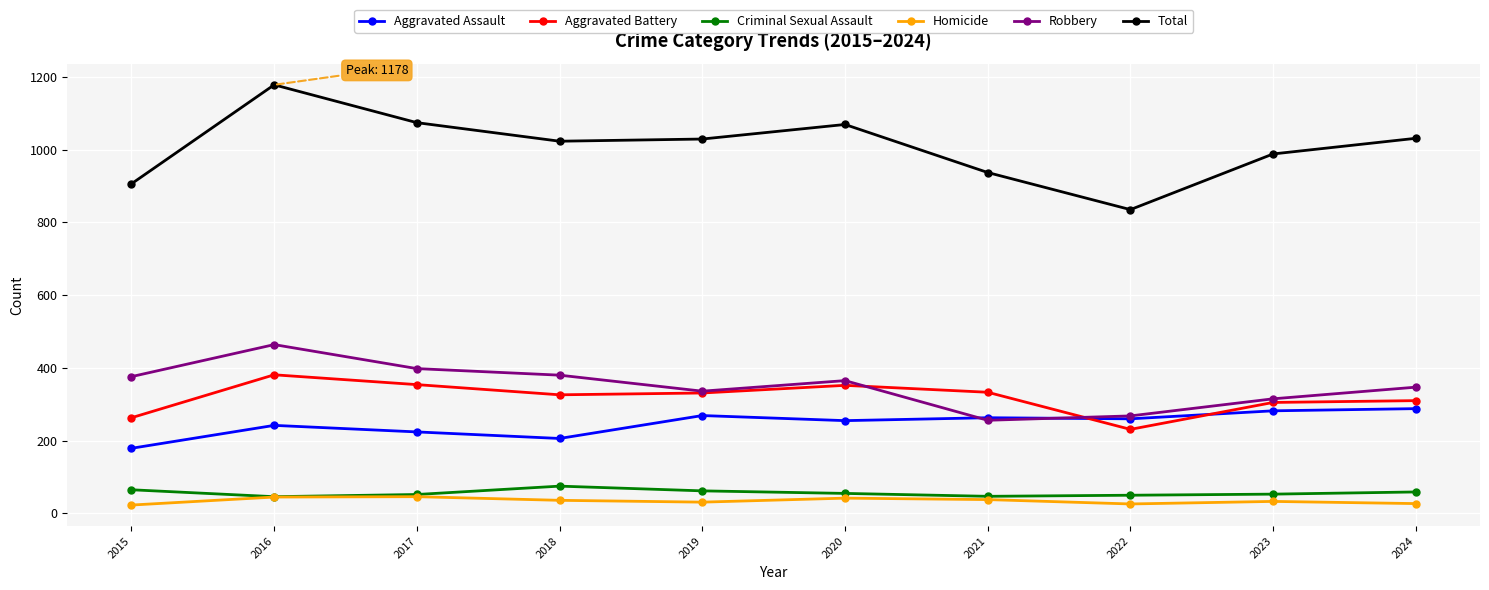

The value of Total at 2021 is 937. True or false?

True